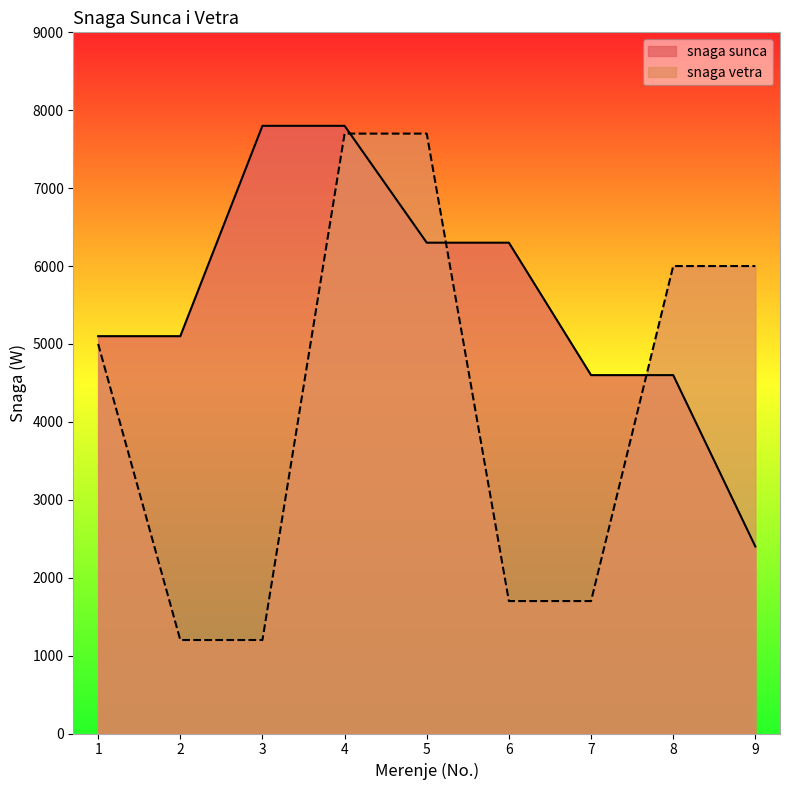

Reading left to right, list all the values displayed in this chart.

snaga sunca: 5100	5100	7800	7800	6300	6300	4600	4600	2400
snaga vetra: 5000	1200	1200	7700	7700	1700	1700	6000	6000